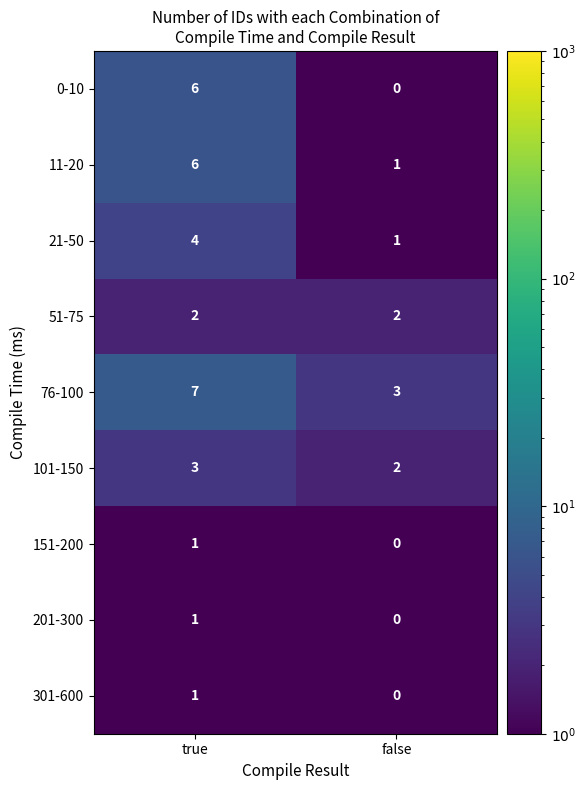

What is the difference between the maximum and minimum values in the 11-20 series?

5